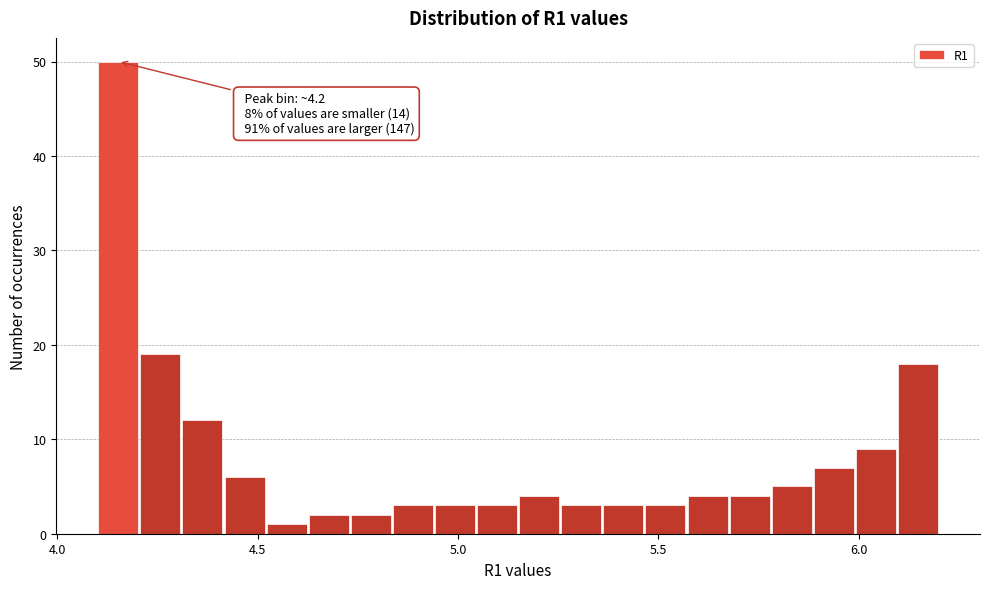

Read against the x-axis, roughly where is the centre of the tallest bar?

4.15